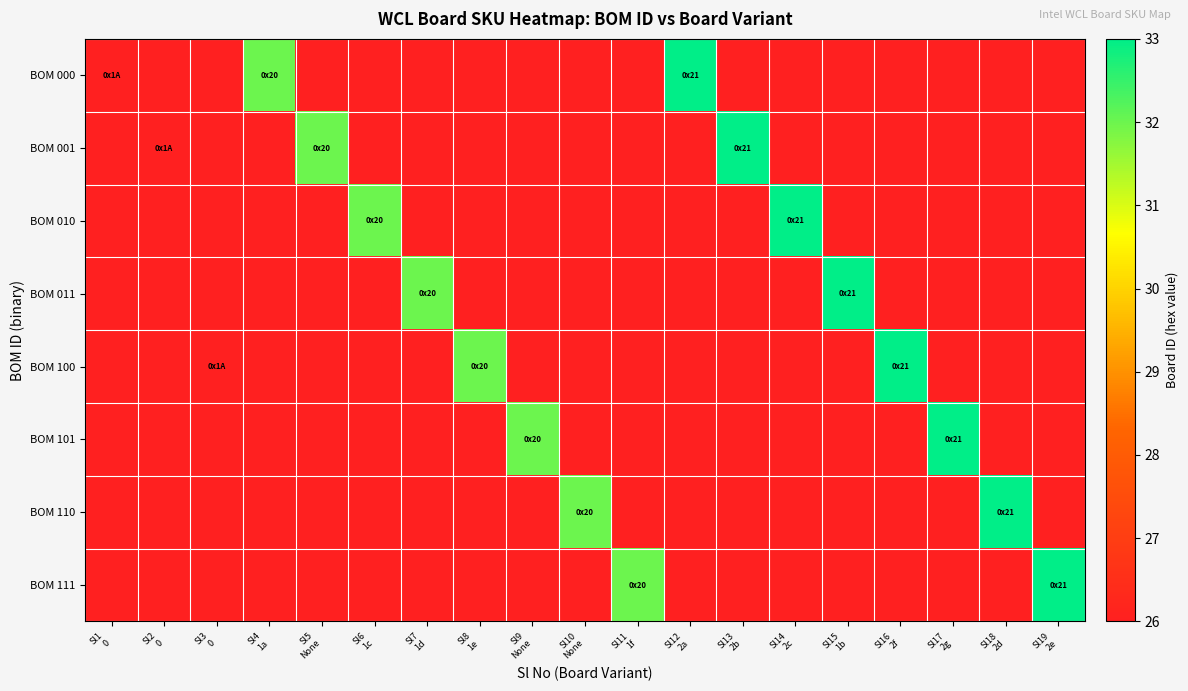

Reading right to left, transcribe all the data shown in this chart.

BOM 000: Sl19
2e=-1	Sl18
2d=-1	Sl17
2g=-1	Sl16
2f=-1	Sl15
1b=-1	Sl14
2c=-1	Sl13
2b=-1	Sl12
2a=33	Sl11
1f=-1	Sl10
None=-1	Sl9
None=-1	Sl8
1e=-1	Sl7
1d=-1	Sl6
1c=-1	Sl5
None=-1	Sl4
1a=32	Sl3
0=-1	Sl2
0=-1	Sl1
0=26
BOM 001: Sl19
2e=-1	Sl18
2d=-1	Sl17
2g=-1	Sl16
2f=-1	Sl15
1b=-1	Sl14
2c=-1	Sl13
2b=33	Sl12
2a=-1	Sl11
1f=-1	Sl10
None=-1	Sl9
None=-1	Sl8
1e=-1	Sl7
1d=-1	Sl6
1c=-1	Sl5
None=32	Sl4
1a=-1	Sl3
0=-1	Sl2
0=26	Sl1
0=-1
BOM 010: Sl19
2e=-1	Sl18
2d=-1	Sl17
2g=-1	Sl16
2f=-1	Sl15
1b=-1	Sl14
2c=33	Sl13
2b=-1	Sl12
2a=-1	Sl11
1f=-1	Sl10
None=-1	Sl9
None=-1	Sl8
1e=-1	Sl7
1d=-1	Sl6
1c=32	Sl5
None=-1	Sl4
1a=-1	Sl3
0=-1	Sl2
0=-1	Sl1
0=-1
BOM 011: Sl19
2e=-1	Sl18
2d=-1	Sl17
2g=-1	Sl16
2f=-1	Sl15
1b=33	Sl14
2c=-1	Sl13
2b=-1	Sl12
2a=-1	Sl11
1f=-1	Sl10
None=-1	Sl9
None=-1	Sl8
1e=-1	Sl7
1d=32	Sl6
1c=-1	Sl5
None=-1	Sl4
1a=-1	Sl3
0=-1	Sl2
0=-1	Sl1
0=-1
BOM 100: Sl19
2e=-1	Sl18
2d=-1	Sl17
2g=-1	Sl16
2f=33	Sl15
1b=-1	Sl14
2c=-1	Sl13
2b=-1	Sl12
2a=-1	Sl11
1f=-1	Sl10
None=-1	Sl9
None=-1	Sl8
1e=32	Sl7
1d=-1	Sl6
1c=-1	Sl5
None=-1	Sl4
1a=-1	Sl3
0=26	Sl2
0=-1	Sl1
0=-1
BOM 101: Sl19
2e=-1	Sl18
2d=-1	Sl17
2g=33	Sl16
2f=-1	Sl15
1b=-1	Sl14
2c=-1	Sl13
2b=-1	Sl12
2a=-1	Sl11
1f=-1	Sl10
None=-1	Sl9
None=32	Sl8
1e=-1	Sl7
1d=-1	Sl6
1c=-1	Sl5
None=-1	Sl4
1a=-1	Sl3
0=-1	Sl2
0=-1	Sl1
0=-1
BOM 110: Sl19
2e=-1	Sl18
2d=33	Sl17
2g=-1	Sl16
2f=-1	Sl15
1b=-1	Sl14
2c=-1	Sl13
2b=-1	Sl12
2a=-1	Sl11
1f=-1	Sl10
None=32	Sl9
None=-1	Sl8
1e=-1	Sl7
1d=-1	Sl6
1c=-1	Sl5
None=-1	Sl4
1a=-1	Sl3
0=-1	Sl2
0=-1	Sl1
0=-1
BOM 111: Sl19
2e=33	Sl18
2d=-1	Sl17
2g=-1	Sl16
2f=-1	Sl15
1b=-1	Sl14
2c=-1	Sl13
2b=-1	Sl12
2a=-1	Sl11
1f=32	Sl10
None=-1	Sl9
None=-1	Sl8
1e=-1	Sl7
1d=-1	Sl6
1c=-1	Sl5
None=-1	Sl4
1a=-1	Sl3
0=-1	Sl2
0=-1	Sl1
0=-1